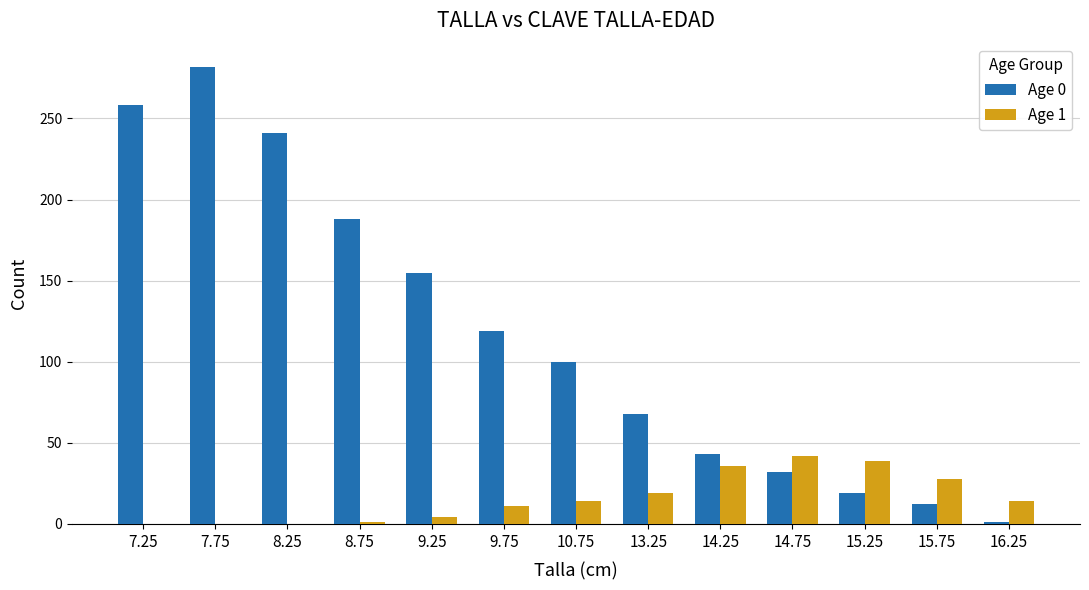

What is the difference between the Age 0 values at 16.25 and 8.25?

240